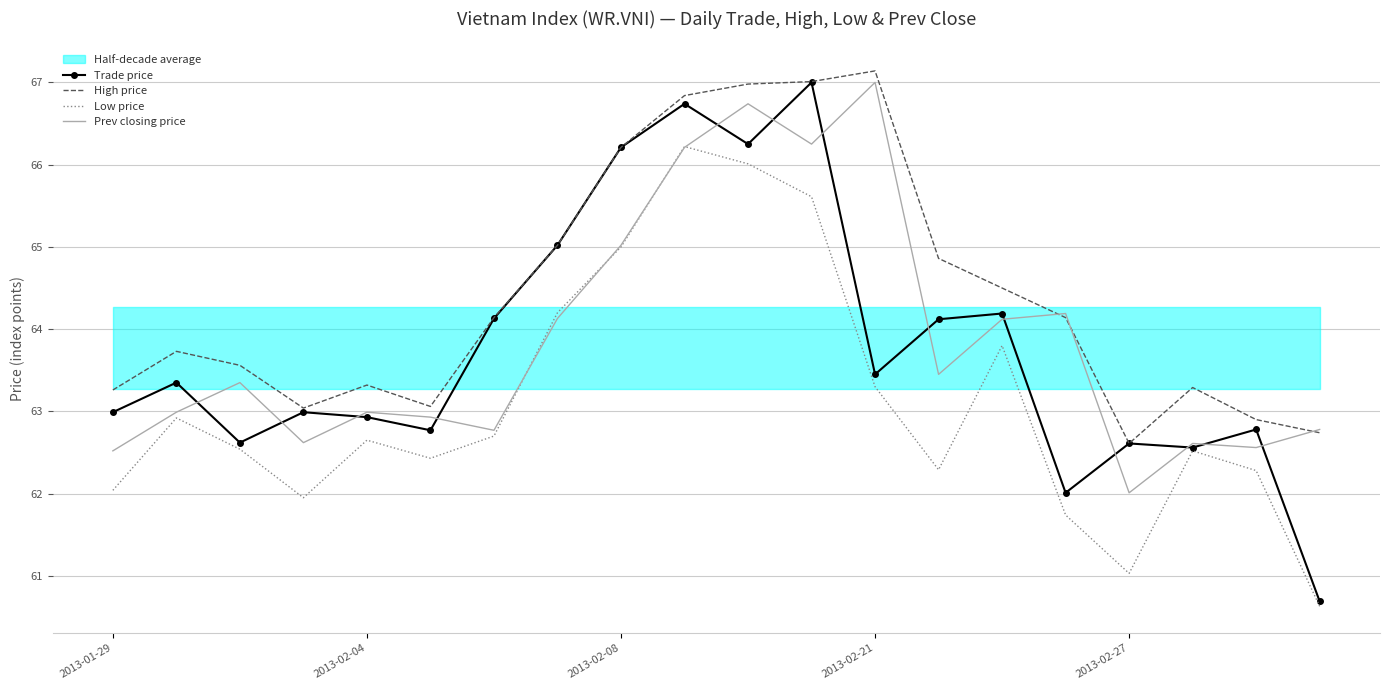

What are all the series names shown in the legend?

Trade price, High price, Low price, Prev closing price